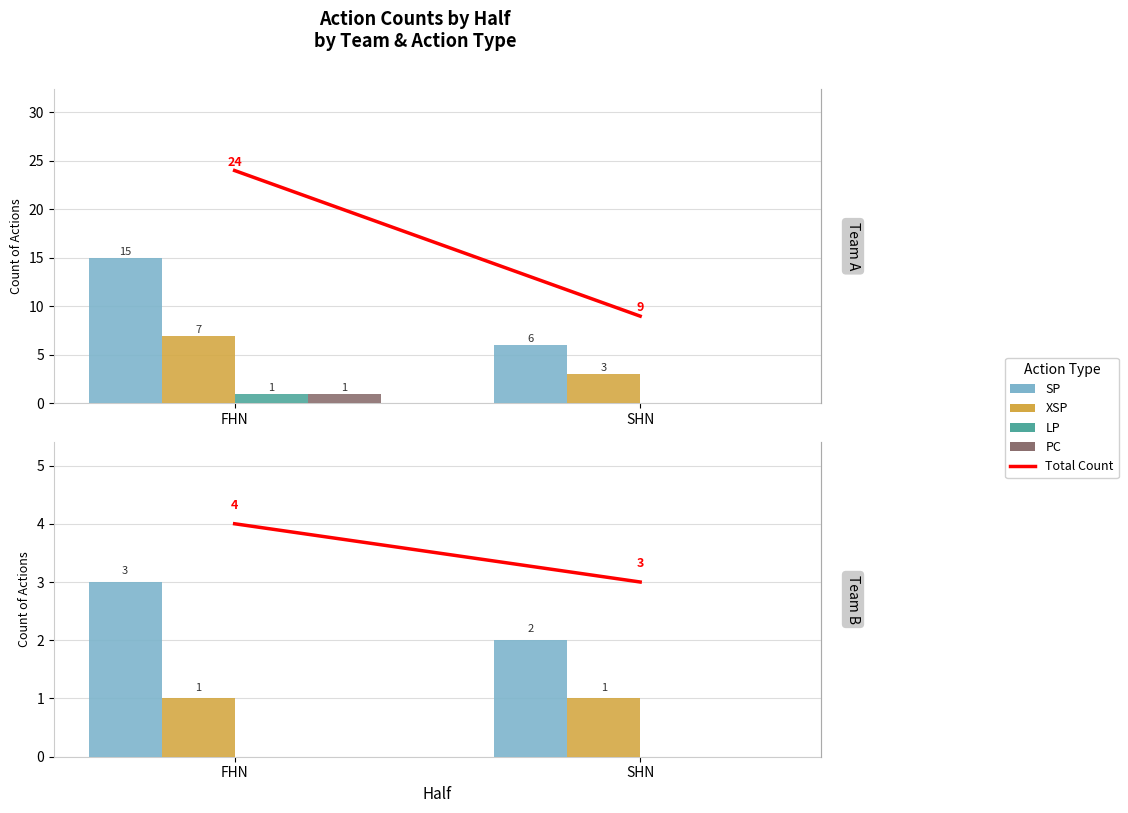

At which label is XSP closest to 1?

FHN